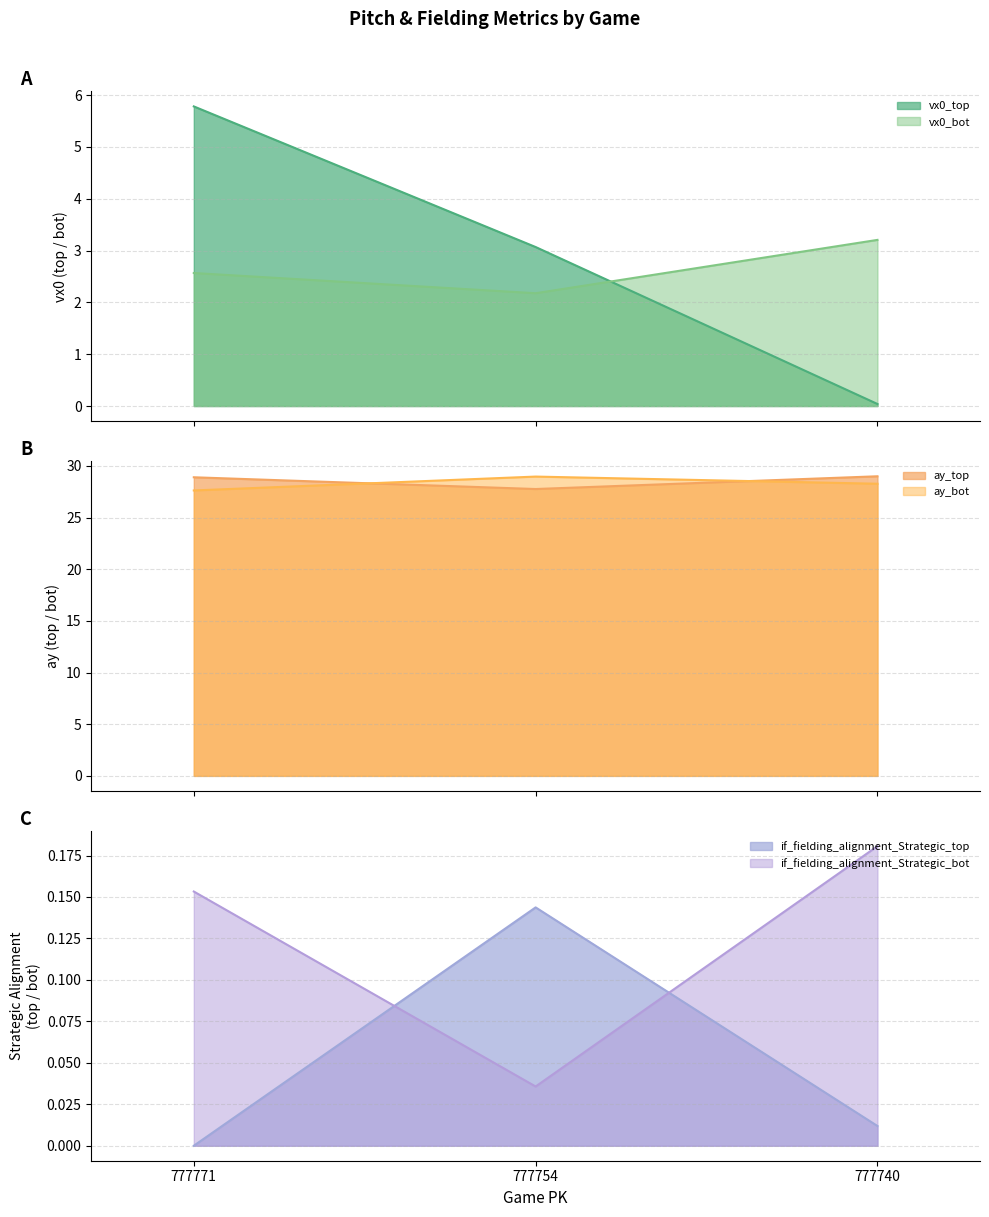

What is the value of the ay_top point at the 1st from the left?

28.9